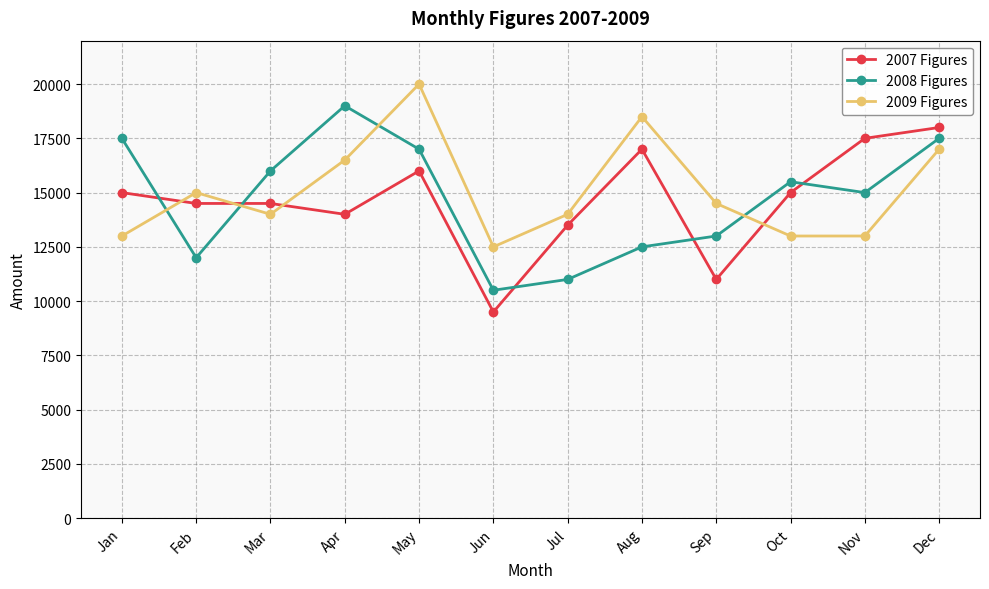

What is the average value of the 2009 Figures series?

15083